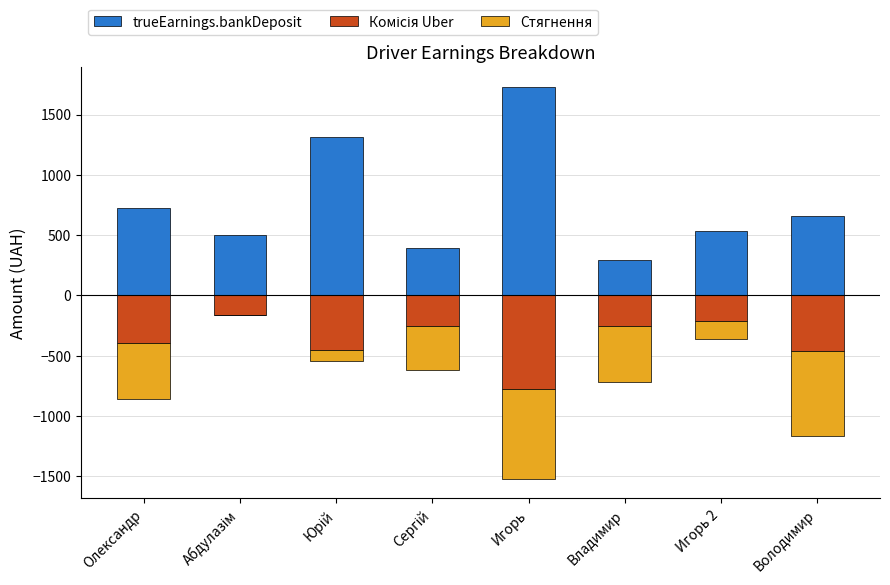

What is the label of the 6th bar from the right?

Юрій